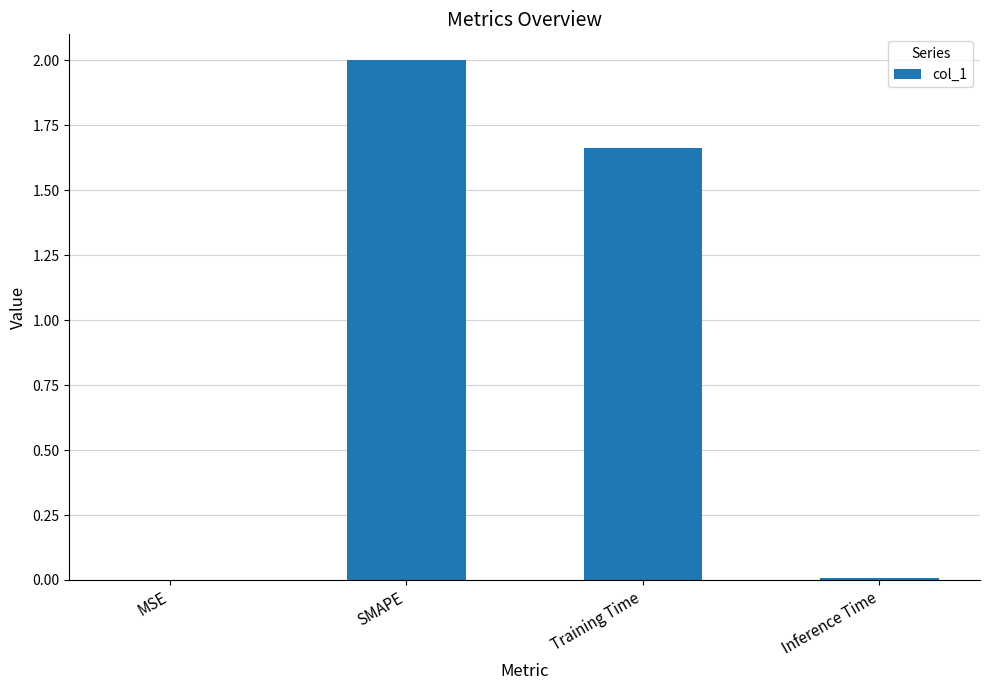

At which label is the value closest to 1?

Training Time